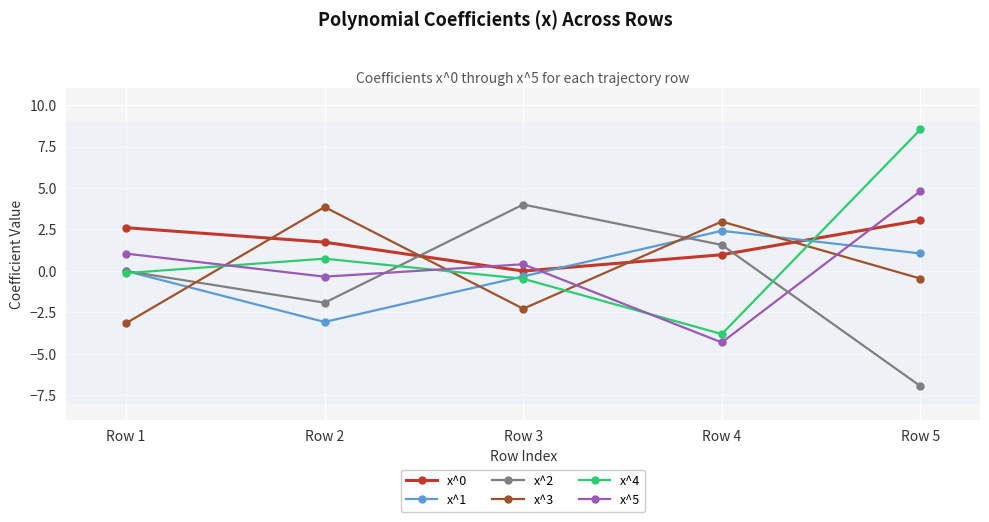

What is the smallest value displayed?

-6.9